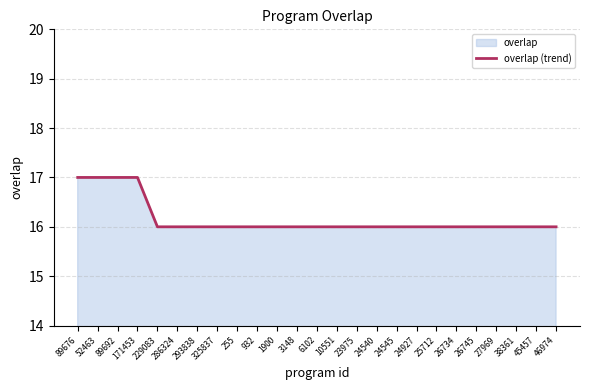

What is the difference between the second highest and minimum values?

1